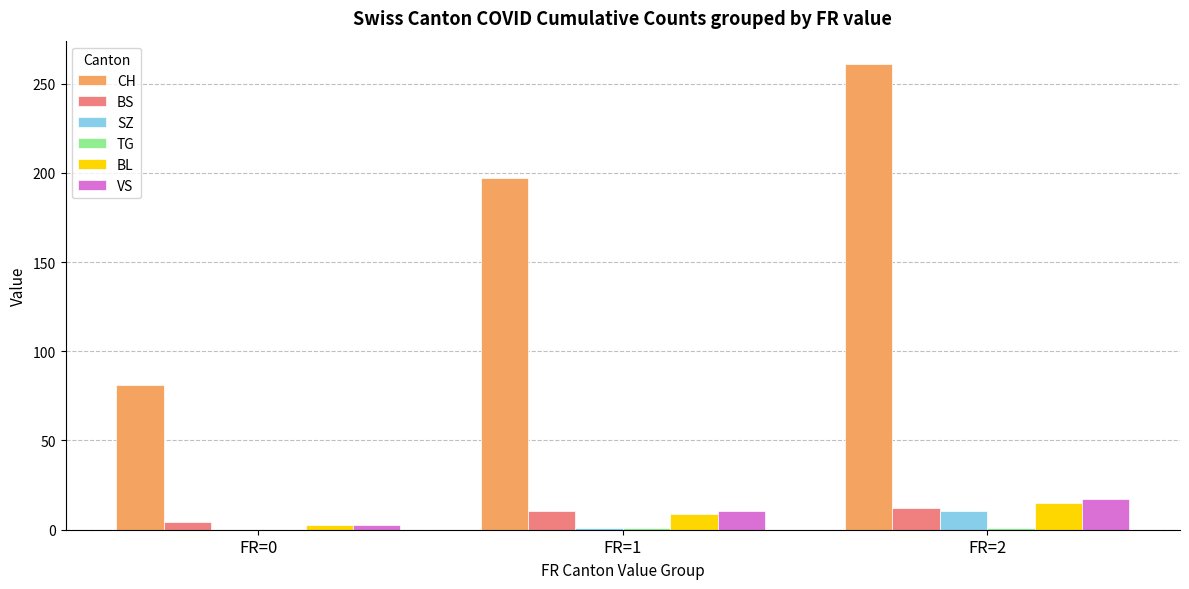

What is the maximum value shown in the chart?

261.0